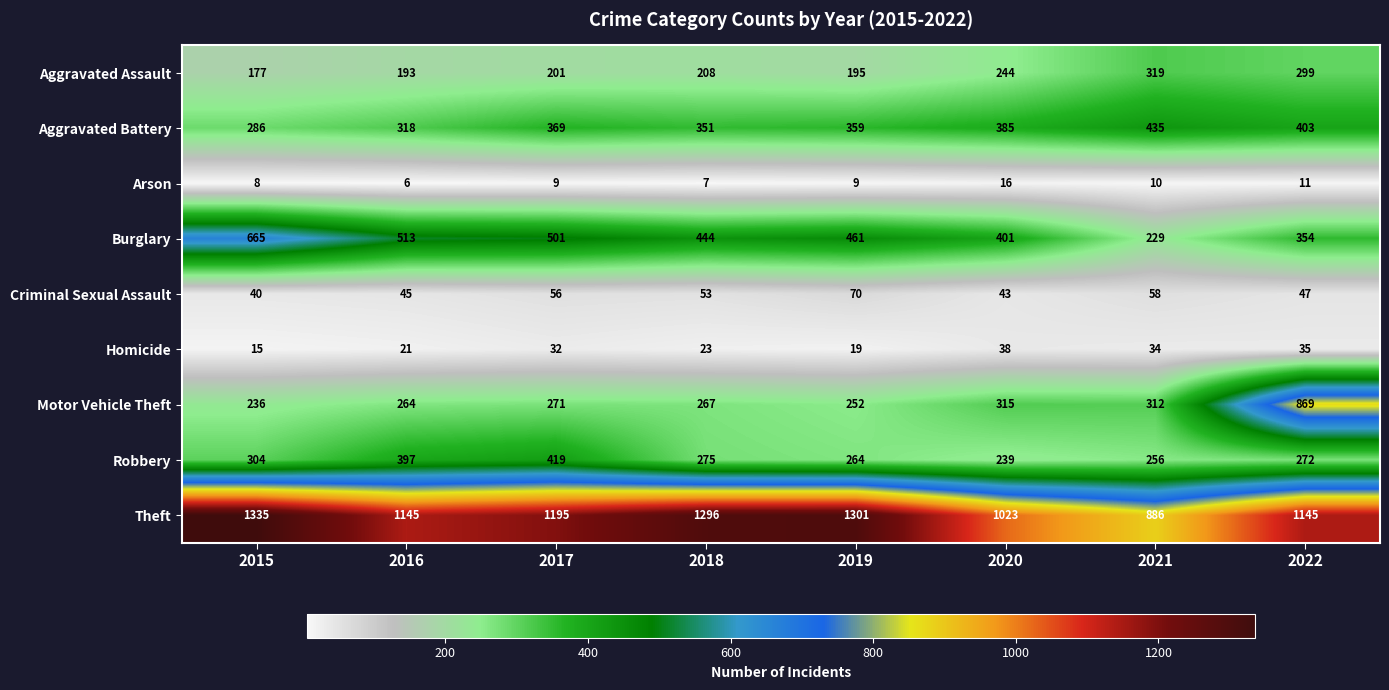

At which label is Robbery closest to 329?

2015